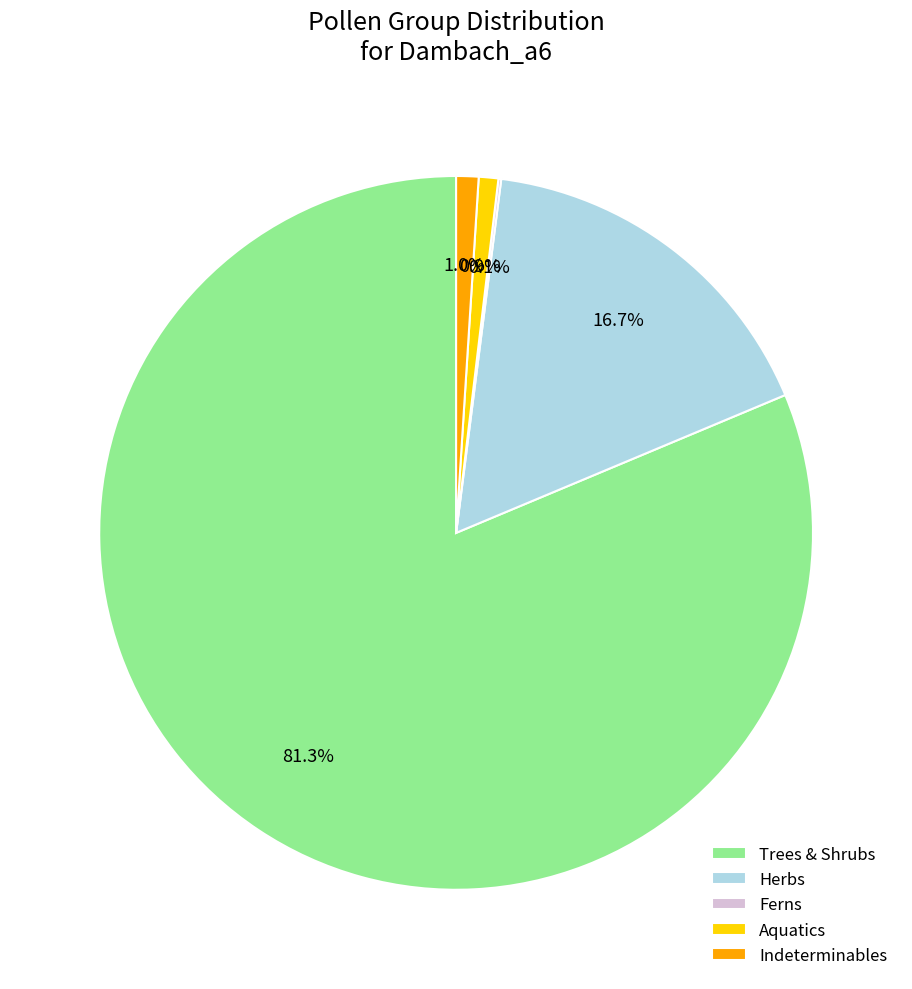

What is the largest slice in the pie chart?

Trees & Shrubs